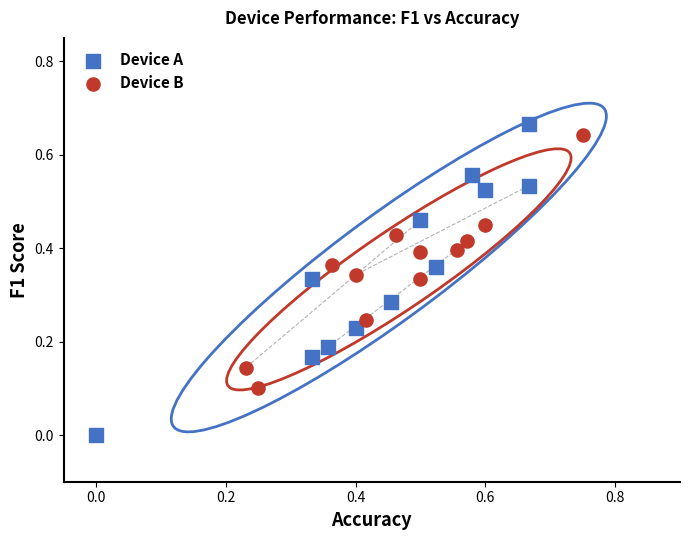

Which series reaches the minimum Y coordinate?

Device A